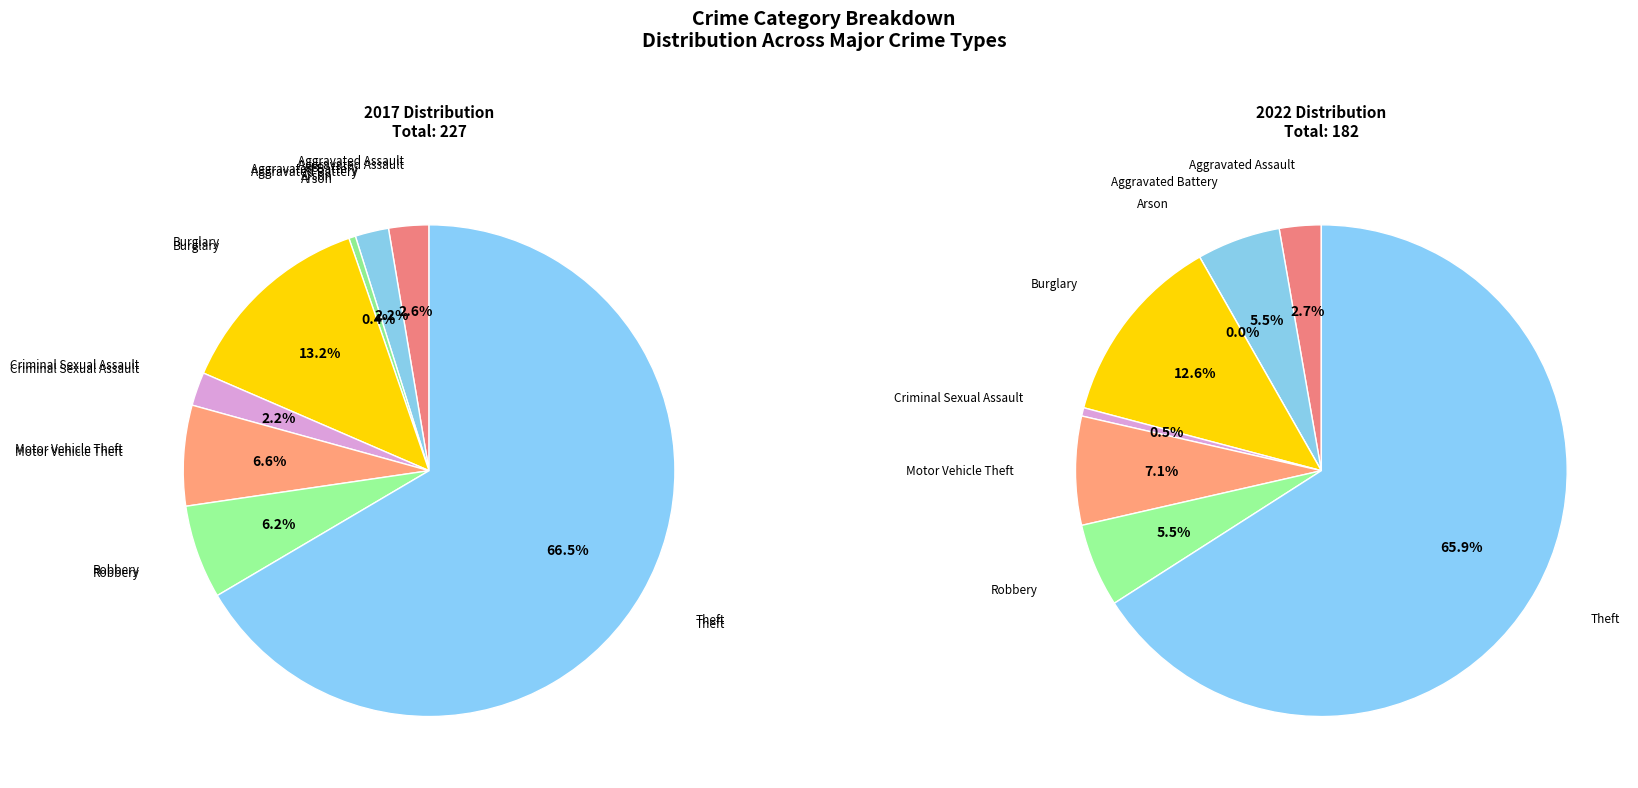

To the nearest percent, what is the average slice percentage?

12%